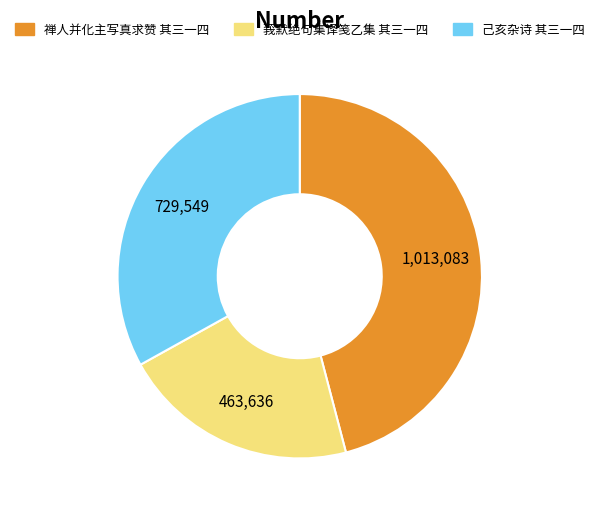

The 莪默绝句集译笺乙集 其三一四 slice represents 28% of the pie. True or false?

False